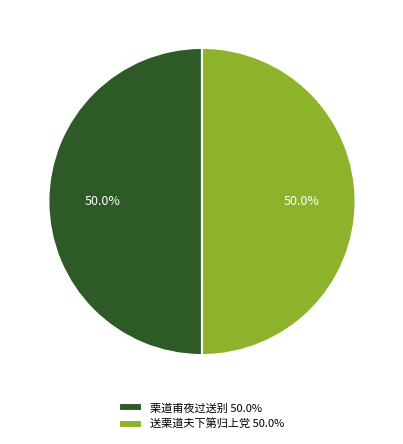

How many slices are in this pie chart?

2